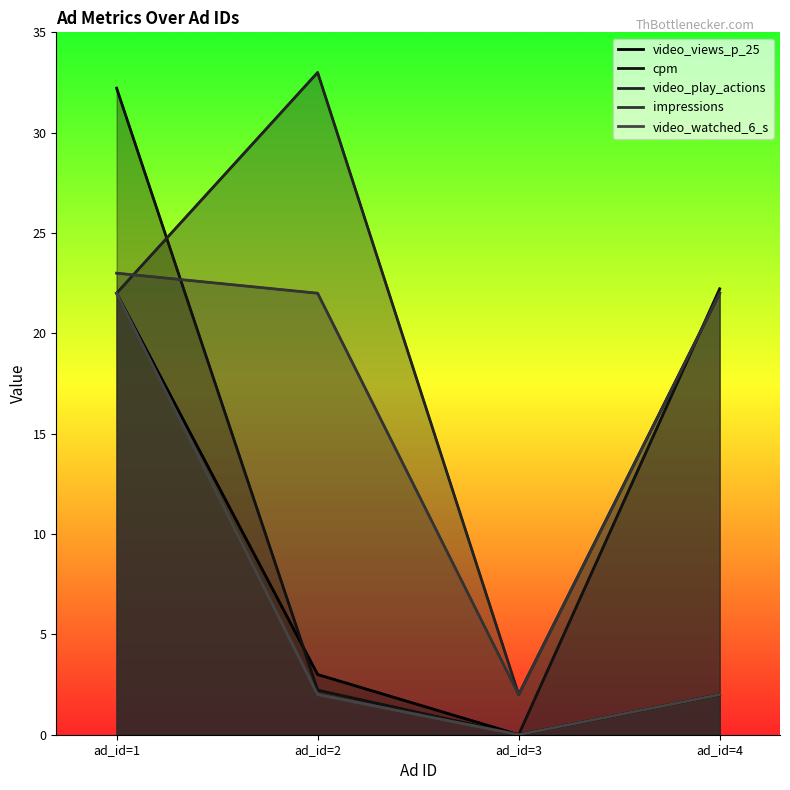

At which category does cpm reach its first local valley?

ad_id=3